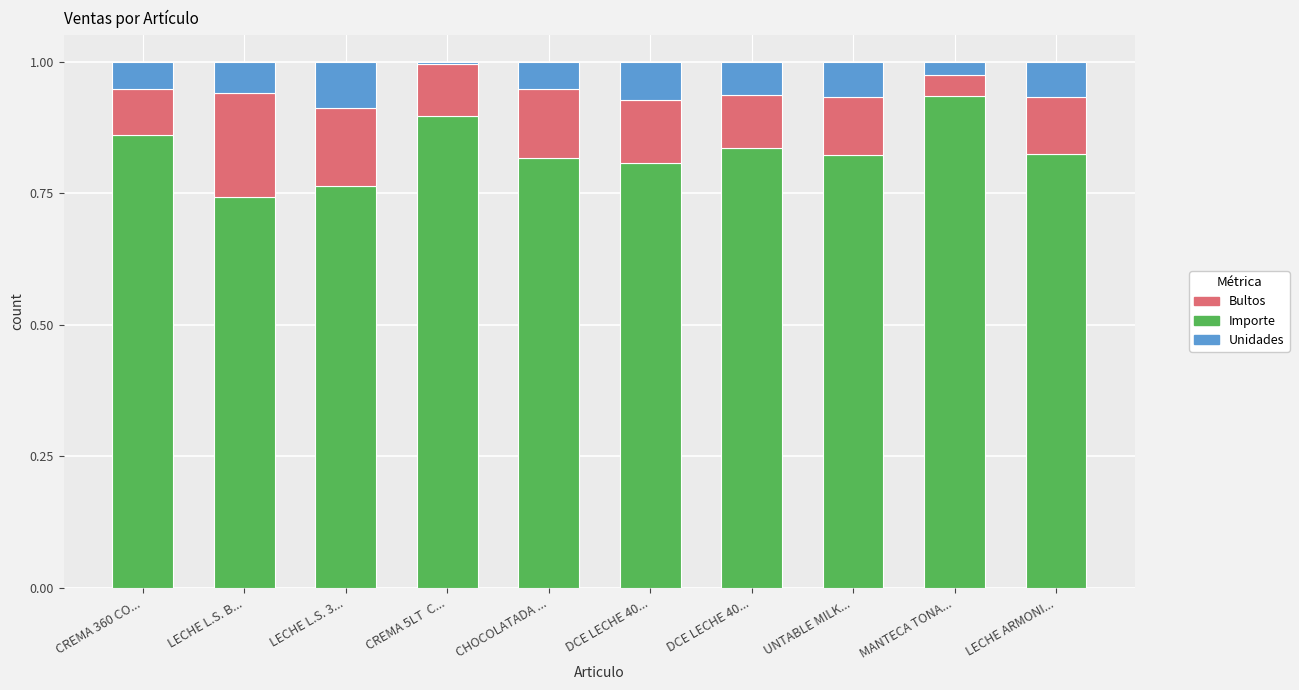

Which series has the largest total across all categories?

Importe